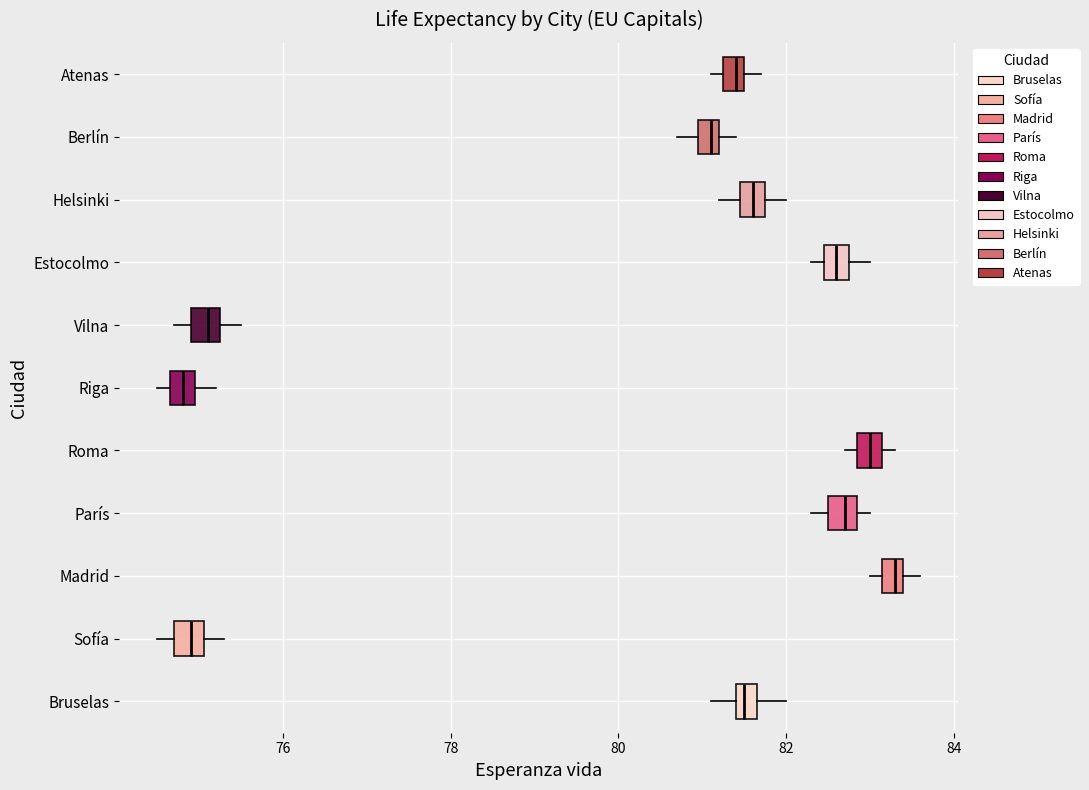

Where is the right edge of the box for Madrid on the x-axis? The values are not printed on the chart, so give them approximately, as read against the axis.

83.4